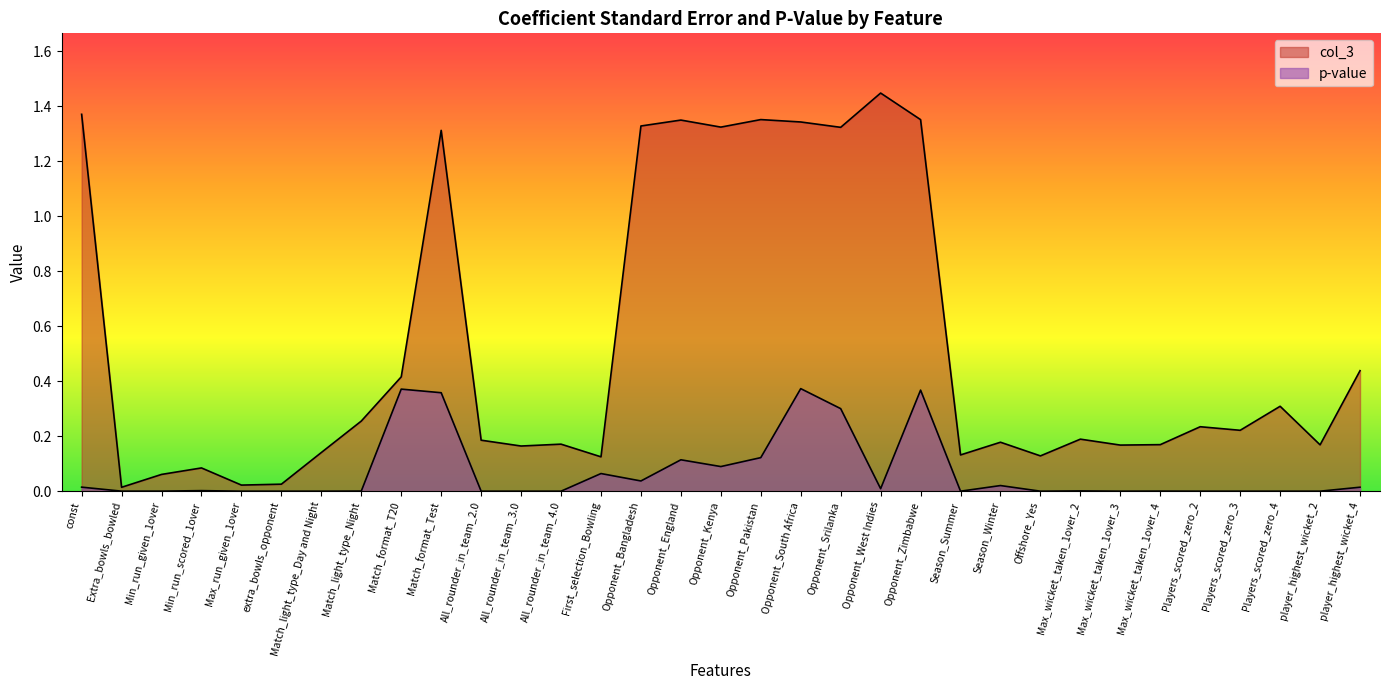

Count the number of data series in this chart.

2